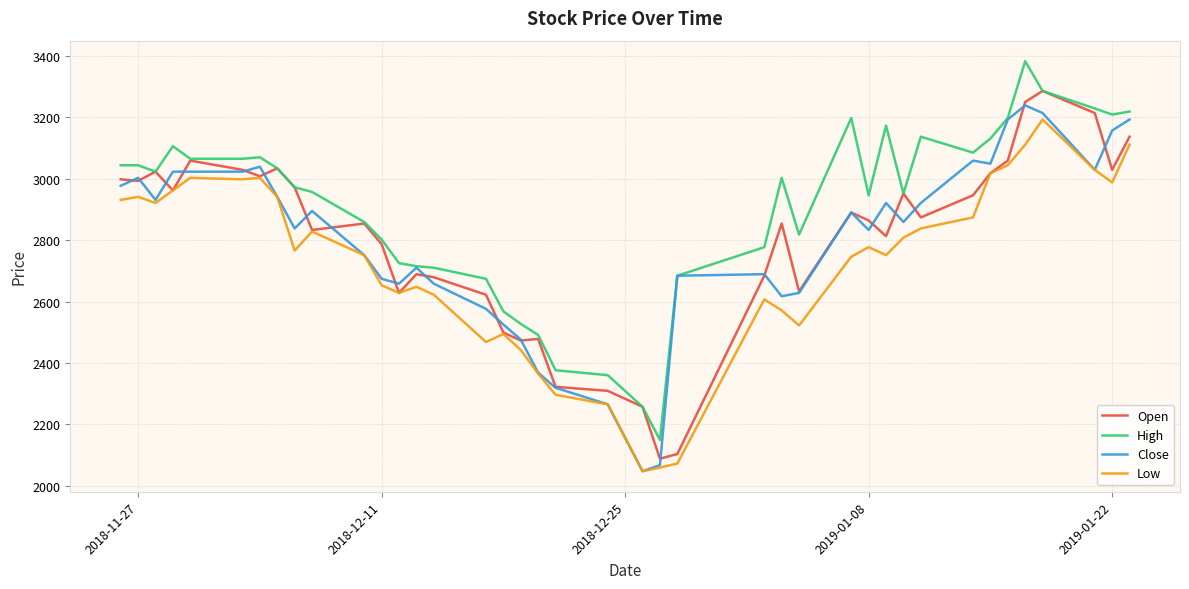

What is the maximum value for High?

3383